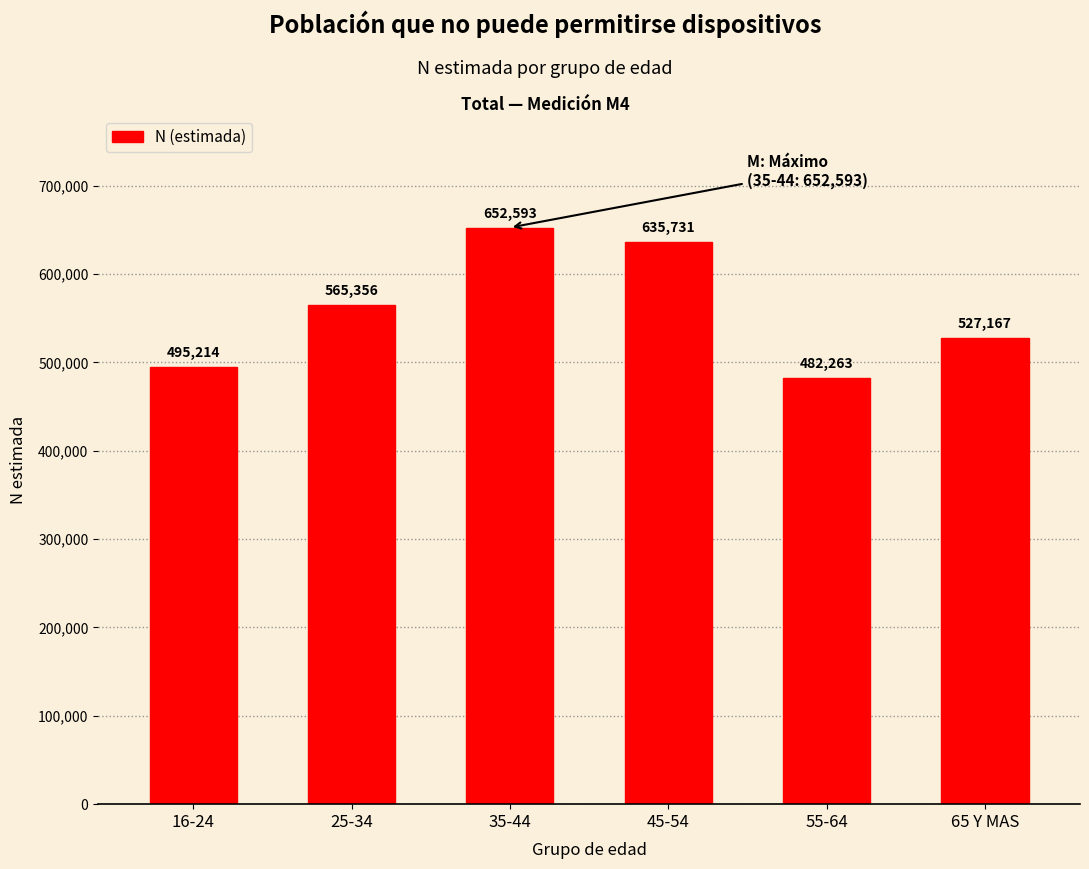

The value at 35-44 is 652593. True or false?

True